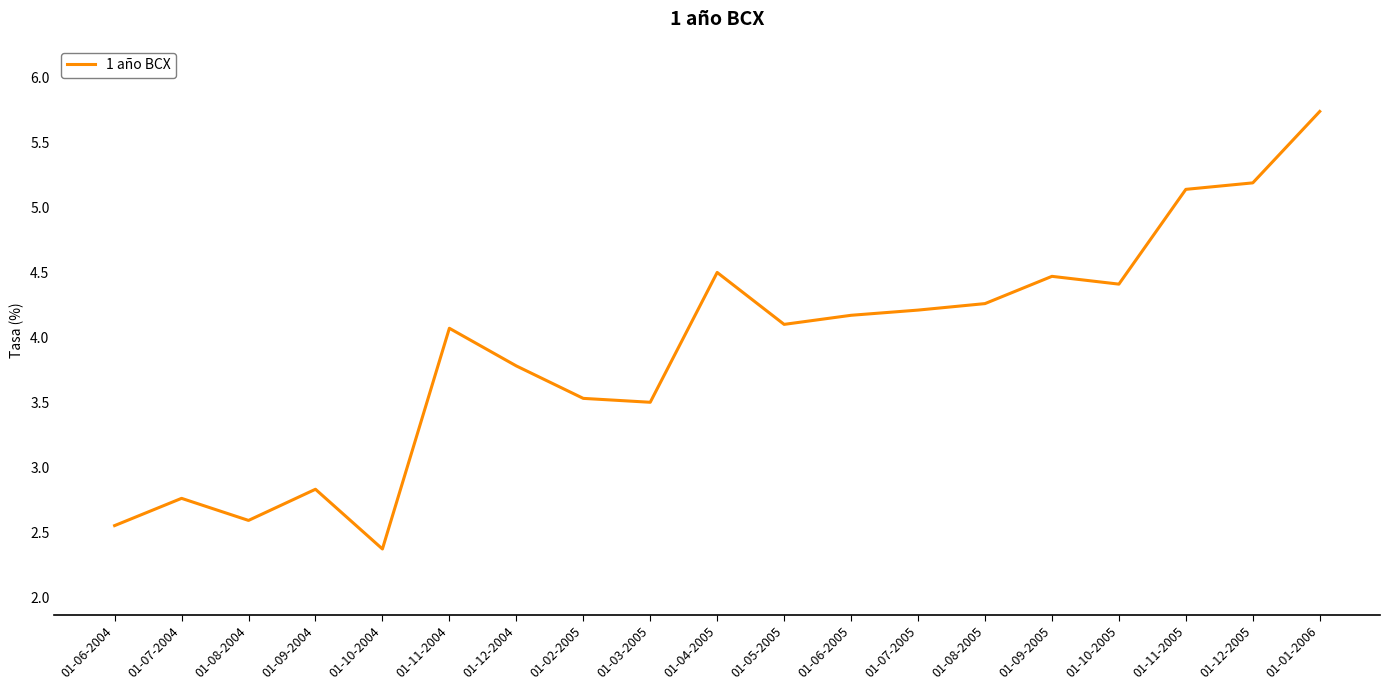

What is the ratio of the value at 01-07-2004 to the value at 01-09-2004?

1.0